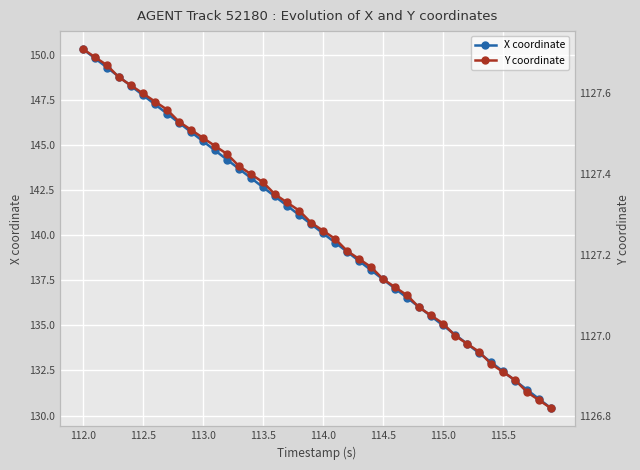

Which category has the highest value in the X coordinate series?

112.0